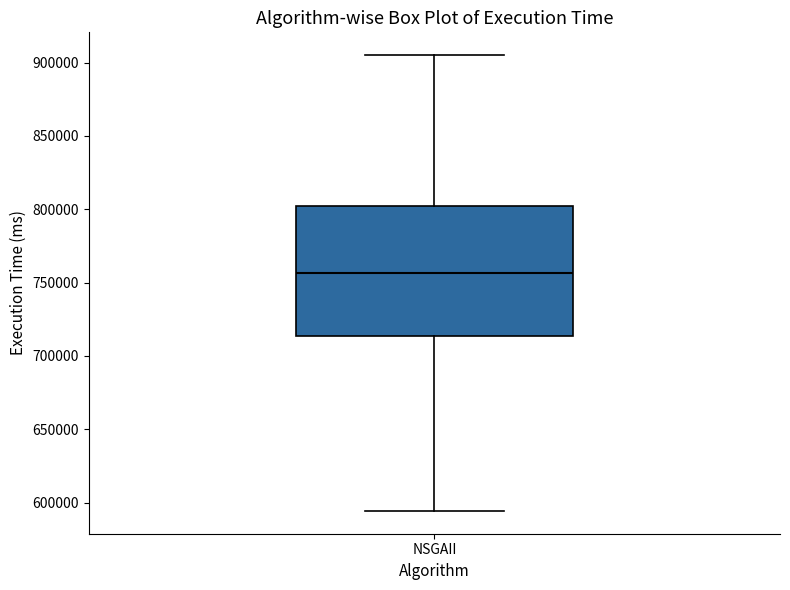

Transcribe this box plot: give where the median line is, the range the box spans, and where the two whiskers end, as read against the y-axis. The values are not printed on the chart, so give them approximately, as read against the axis.

median 755000, box 715000 to 800000, whiskers 595000 to 905000